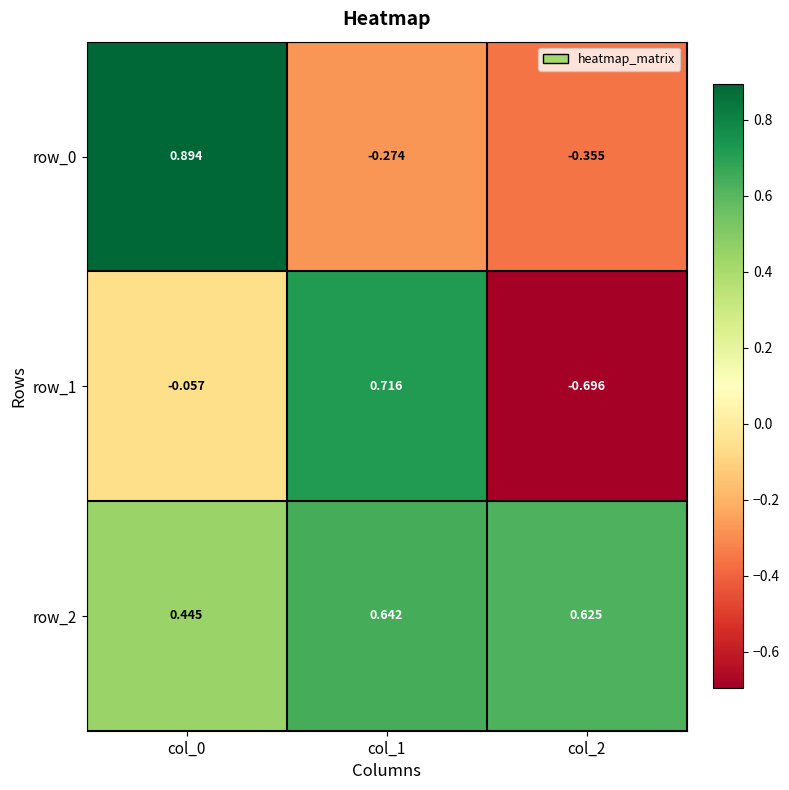

What is the sum of the row_0 values at col_2 and col_1?

-0.6